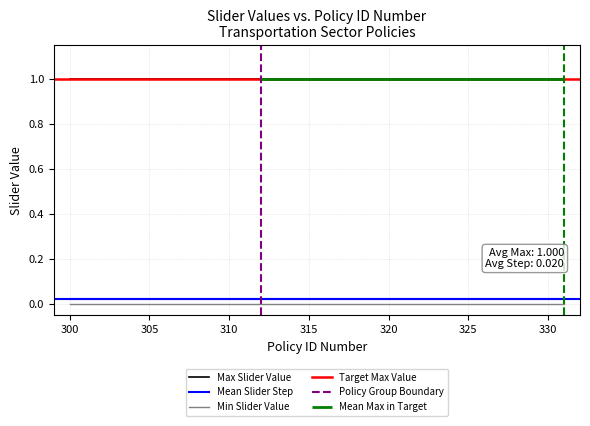

True or false: Max Slider Value and Slider Step Size cross at least once.

False